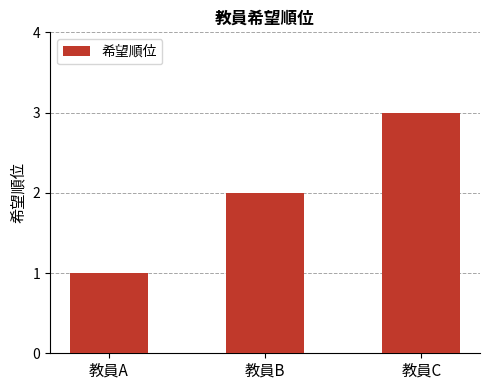

Where is the data nearest to the value 2?

教員B